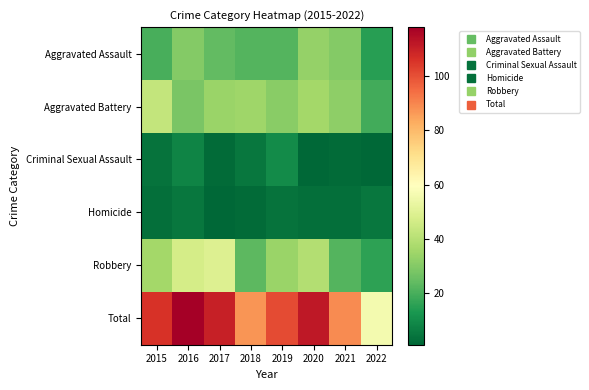

At how many categories does at least one series exceed 91?

5